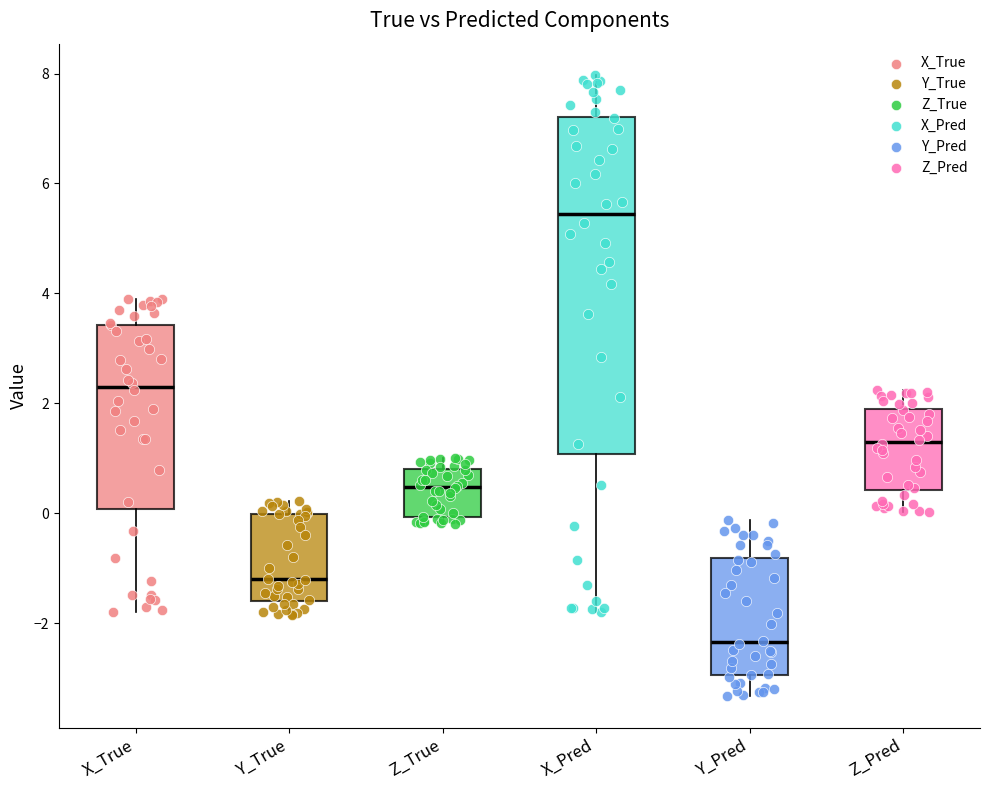

Where does the lower whisker of the box for X_True end on the y-axis? The values are not printed on the chart, so give them approximately, as read against the axis.

-1.8